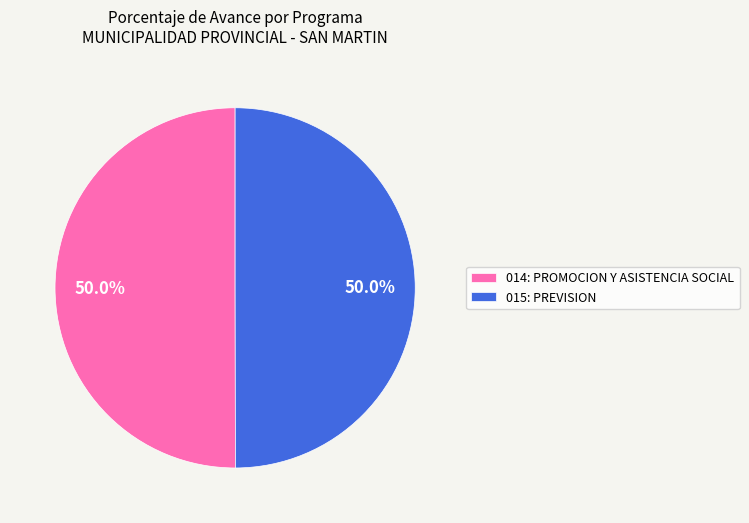

How much of the chart is everything except 015: PREVISION?

50.0%